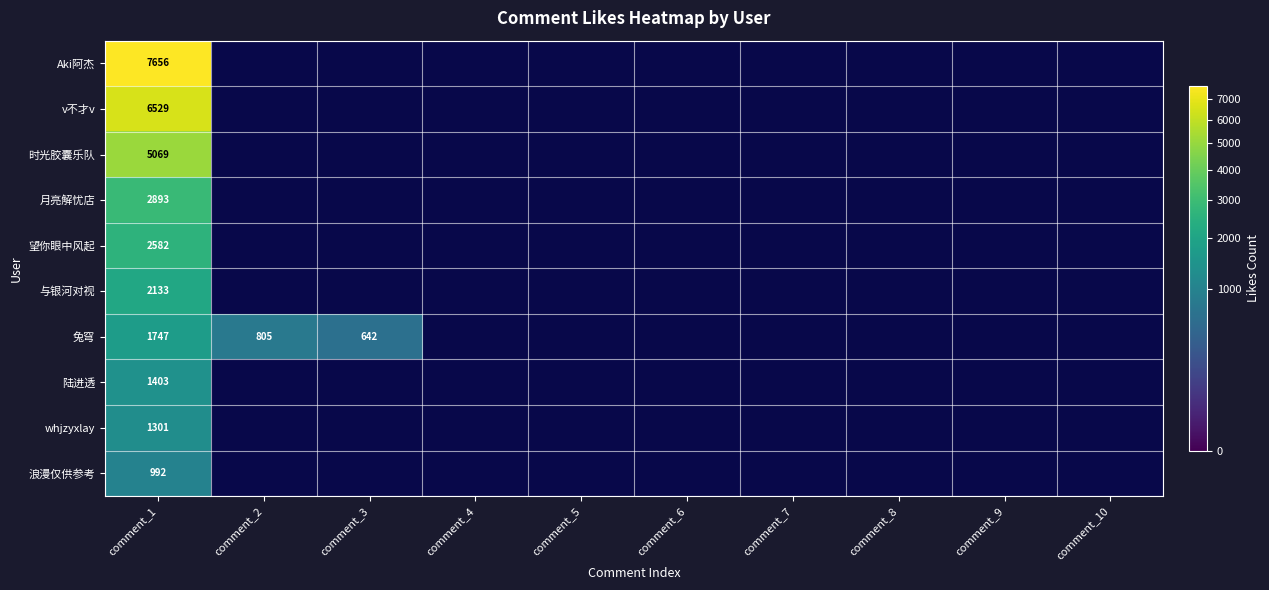

How many positive values does the 望你眼中风起 series have?

1